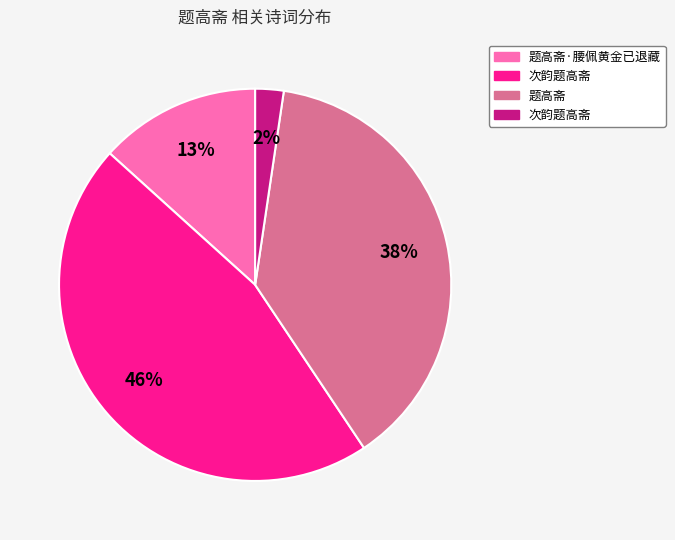

Is there any slice that represents more than half of the pie?

No